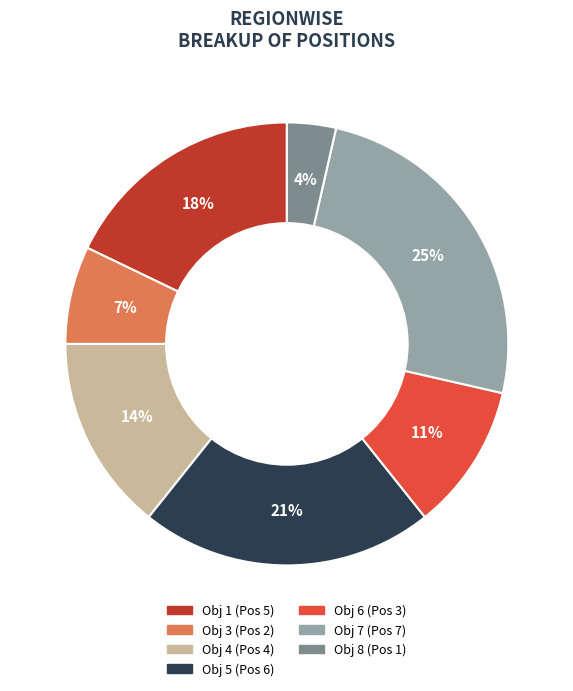

To the nearest percent, what is the difference between the Obj 1 (Pos 5) and Obj 4 (Pos 4) slice percentages?

4%